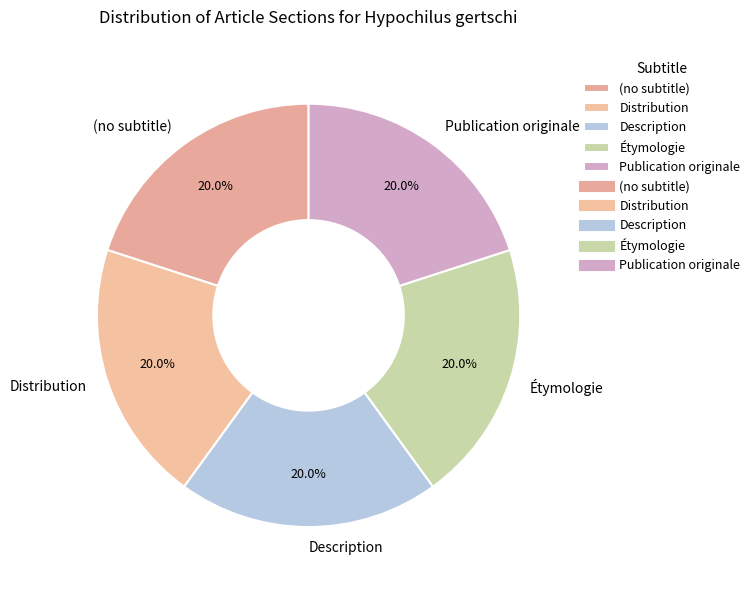

Does any single category account for the majority?

No